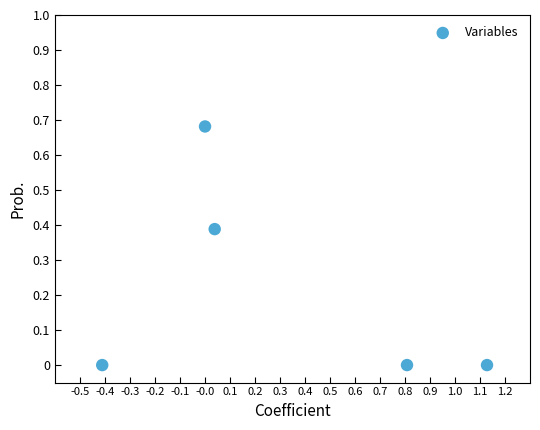

What is the average X value?

0.3